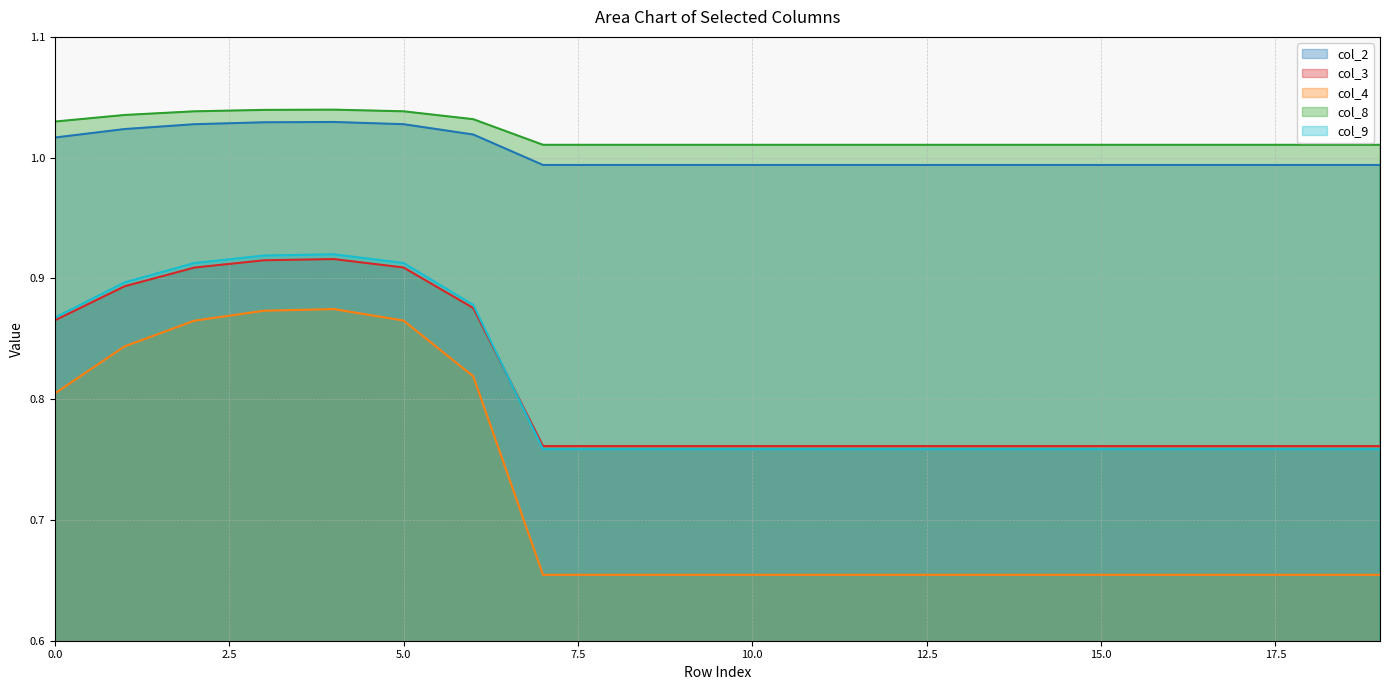

How many data points does each series have?

20